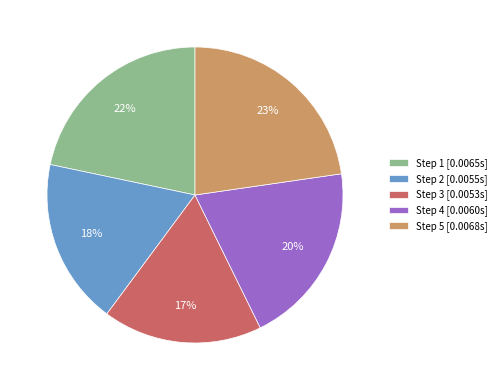

Which has a higher value, Step 5 [0.0068s] or Step 3 [0.0053s]?

Step 5 [0.0068s]